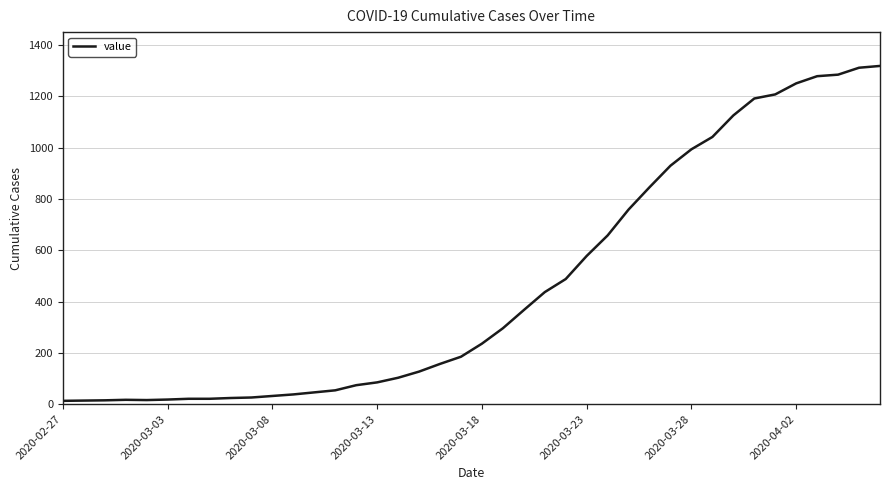

How many distinct data groups are displayed?

1